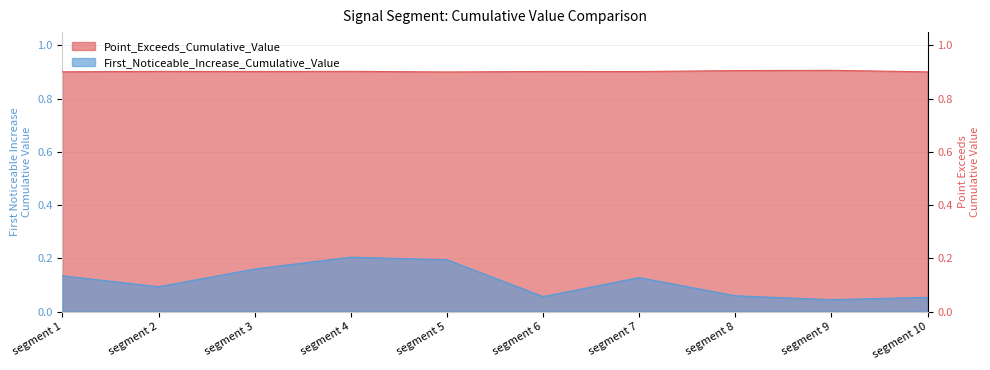

Rank the series by their maximum value, from highest to lowest.

Point_Exceeds_Cumulative_Value, First_Noticeable_Increase_Cumulative_Value